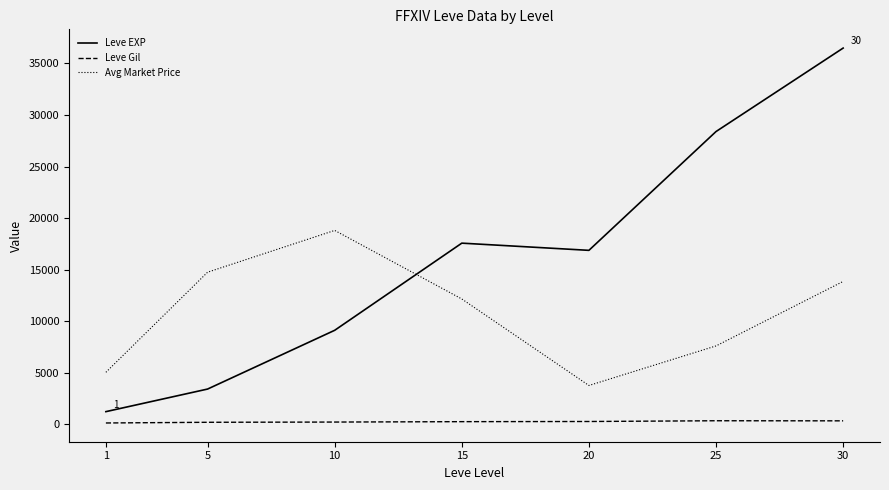

Is it true that Leve EXP equals 3841.9 at 10?

False